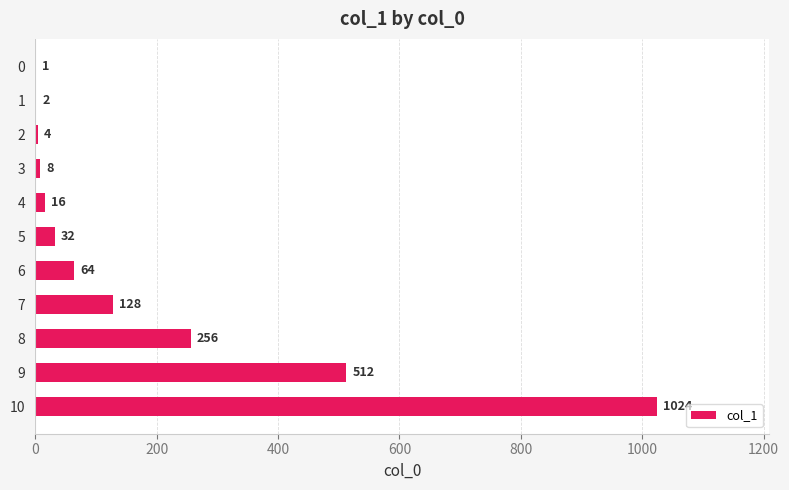

What is the change in value from 4 to 9?

+496